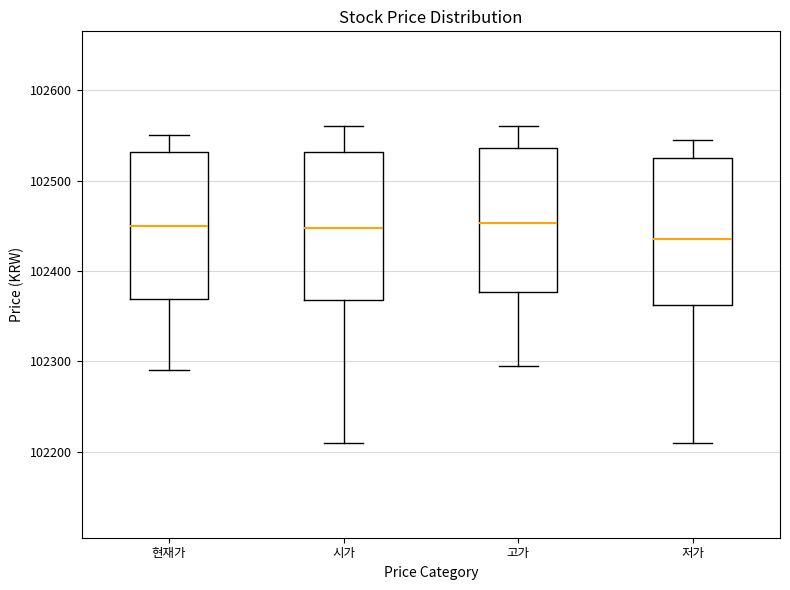

Reading left to right, read every box against the y-axis: the position of its median line, the range the box covers, and the ends of its whiskers. The values are not printed on the chart, so give them approximately, as read against the axis.

현재가: median 102450, box 102370 to 102530, whiskers 102290 to 102550
시가: median 102450, box 102370 to 102530, whiskers 102210 to 102560
고가: median 102450, box 102380 to 102540, whiskers 102300 to 102560
저가: median 102440, box 102360 to 102530, whiskers 102210 to 102550